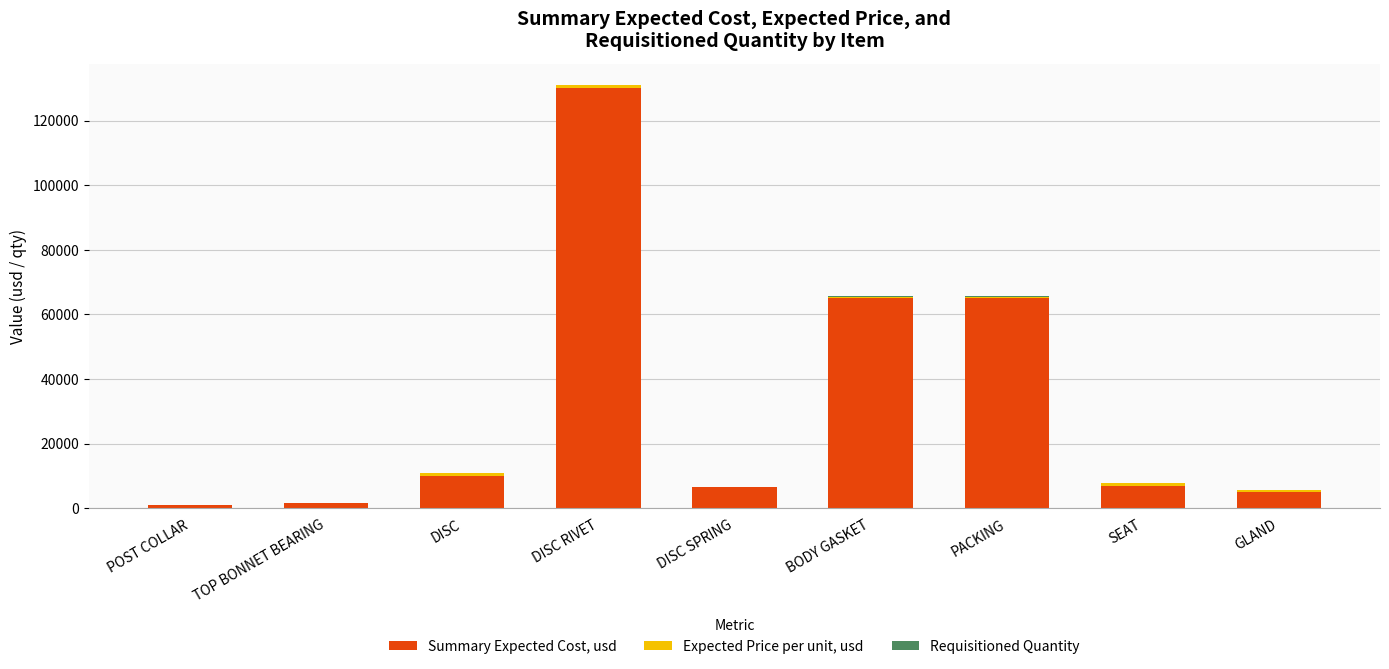

Are the bars grouped side by side (vs. stacked)?

No